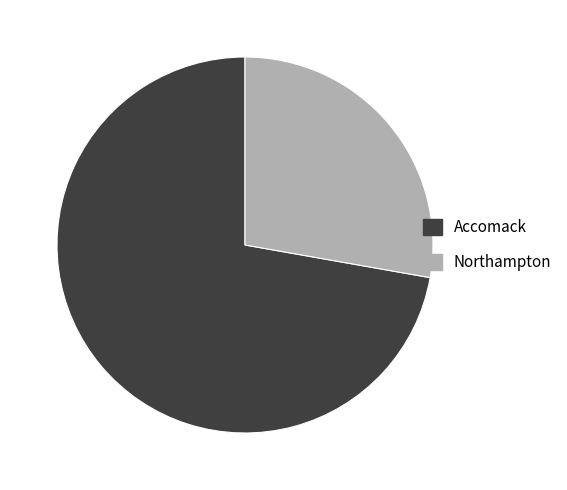

Which slice is the largest?

Accomack